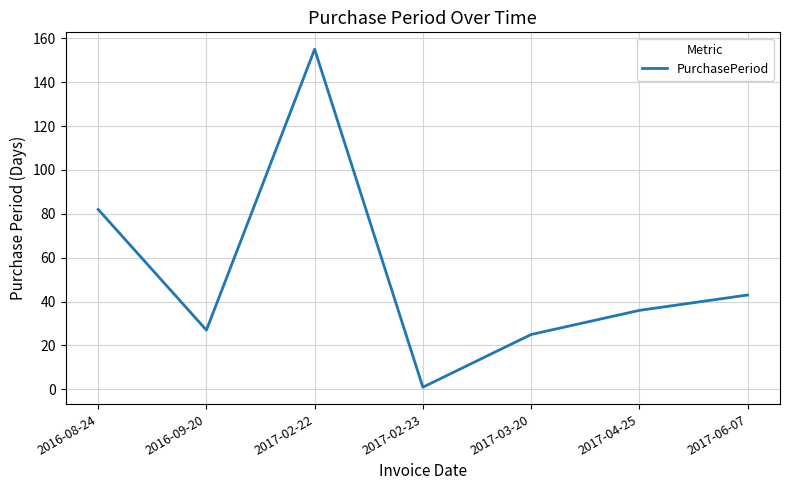

Which category has the lowest value across all series?

2017-02-23